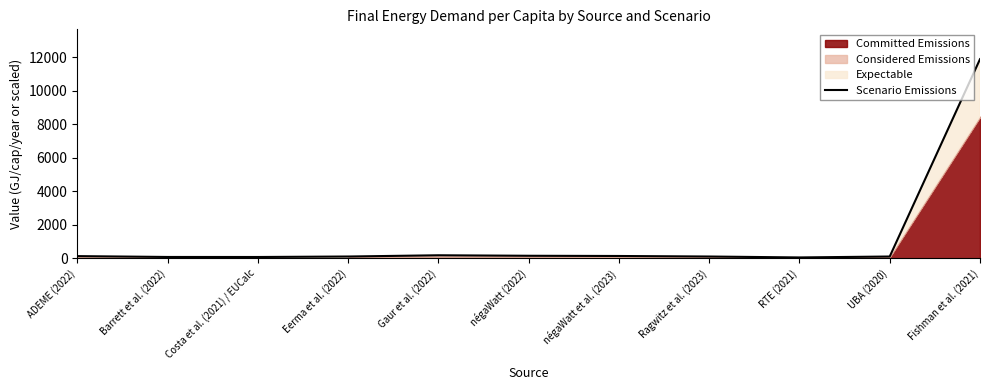

Is it true that the value at ADEME (2022) is 225.6?

False